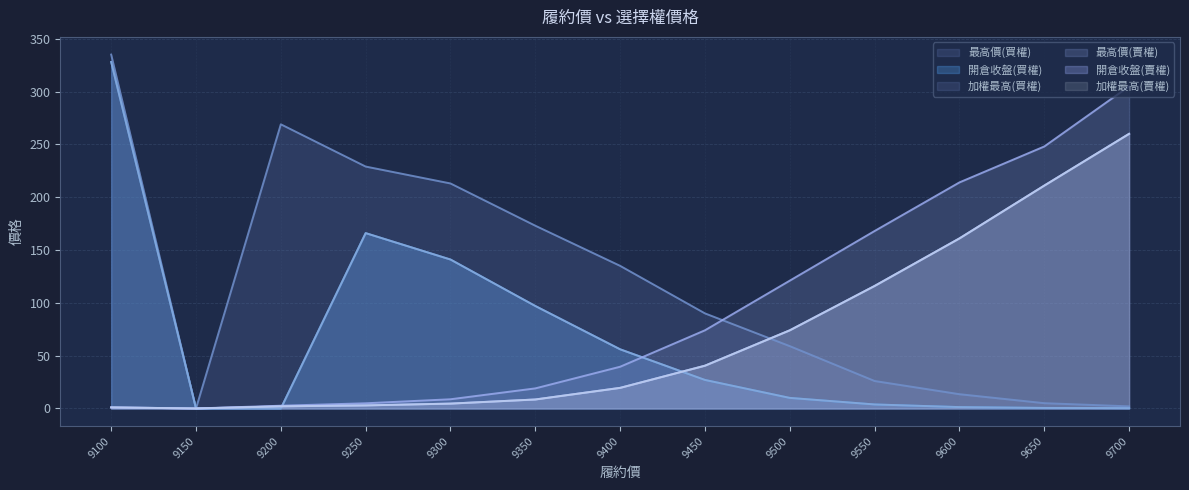

What is the sum of the 加權最高(賣權) values at 9600 and 9150?

161.0